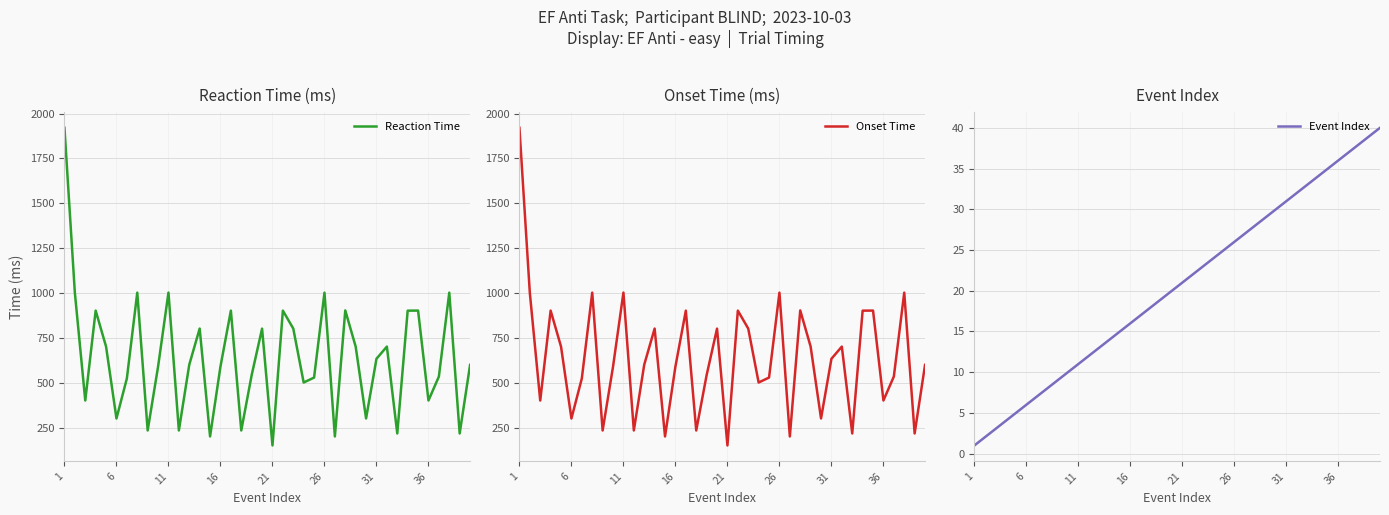

How many interior local valleys does the Onset Time series have?

13